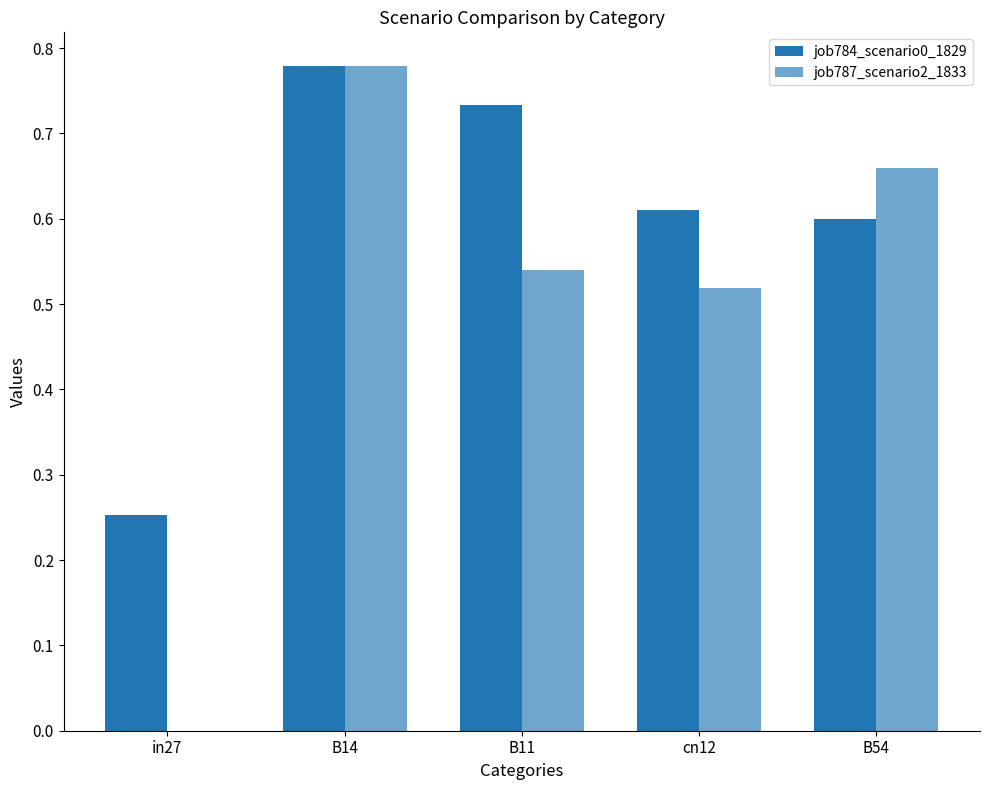

Are the bars grouped side by side (vs. stacked)?

Yes